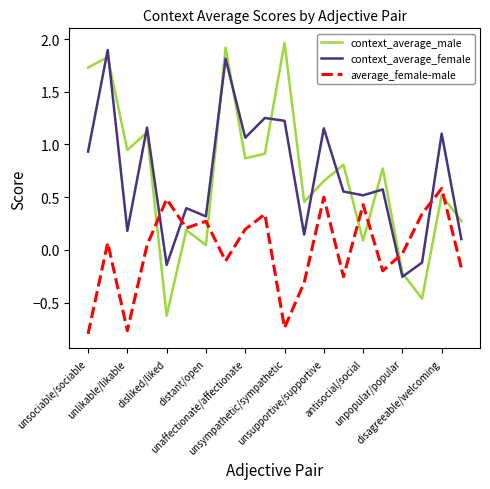

What is the sum of all context_average_male values?

13.8